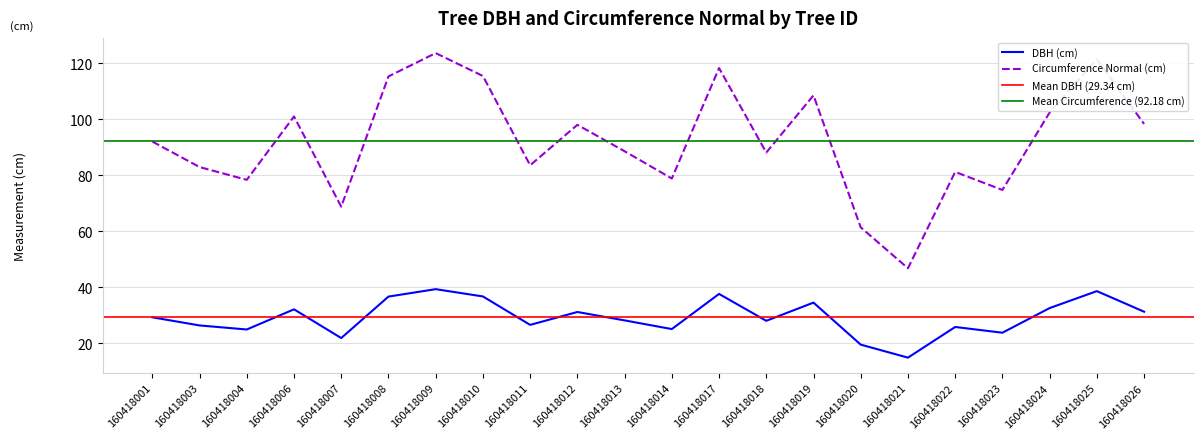

At which label is circunferencia_normal closest to 85?

160418011